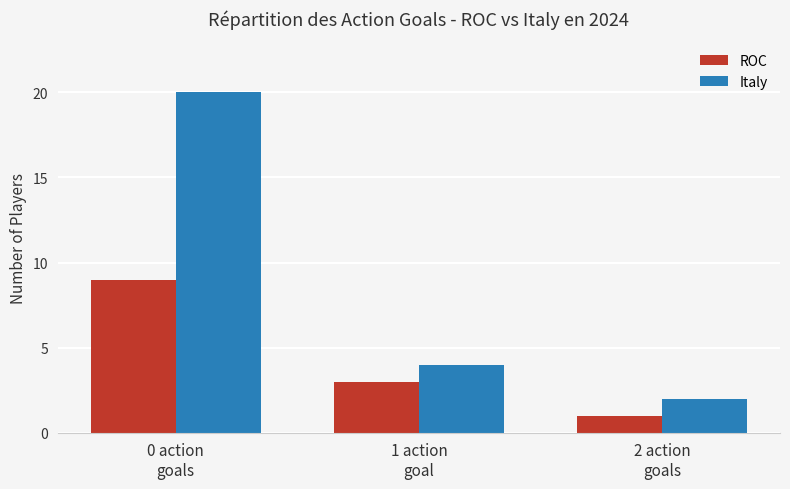

Rank the series by their maximum value, from lowest to highest.

ROC, Italy